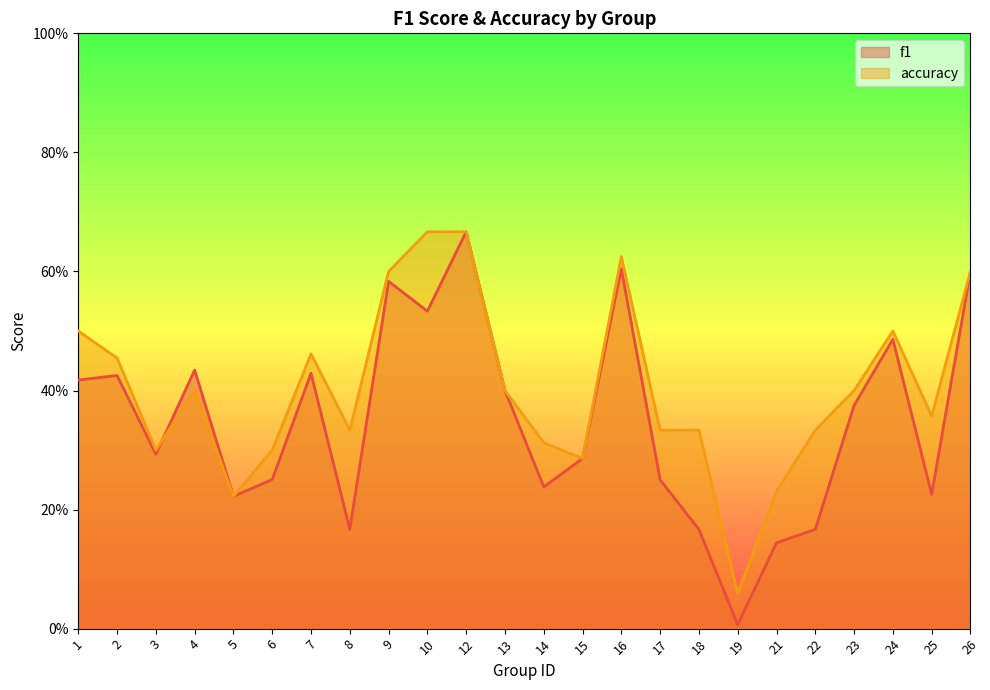

True or false: f1 has more than 1 interior local peaks.

True